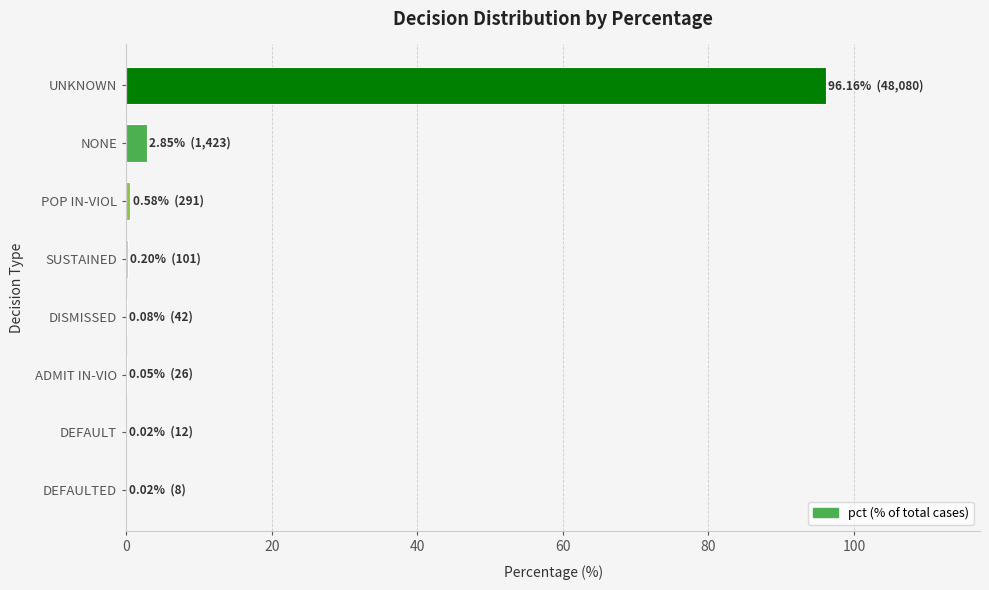

The chart shows a value of 0.0 at DEFAULTED. True or false?

True